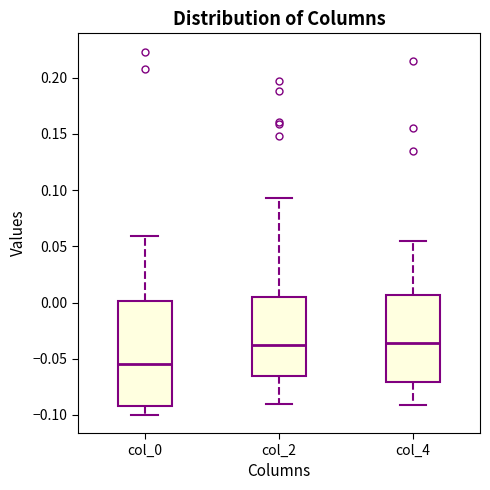

Reading left to right, read every box against the y-axis: the position of its median line, the range the box covers, and the ends of its whiskers. The values are not printed on the chart, so give them approximately, as read against the axis.

col_0: median -0.055, box -0.090 to 0.000, whiskers -0.100 to 0.060
col_2: median -0.040, box -0.065 to 0.005, whiskers -0.090 to 0.095
col_4: median -0.035, box -0.070 to 0.005, whiskers -0.090 to 0.055